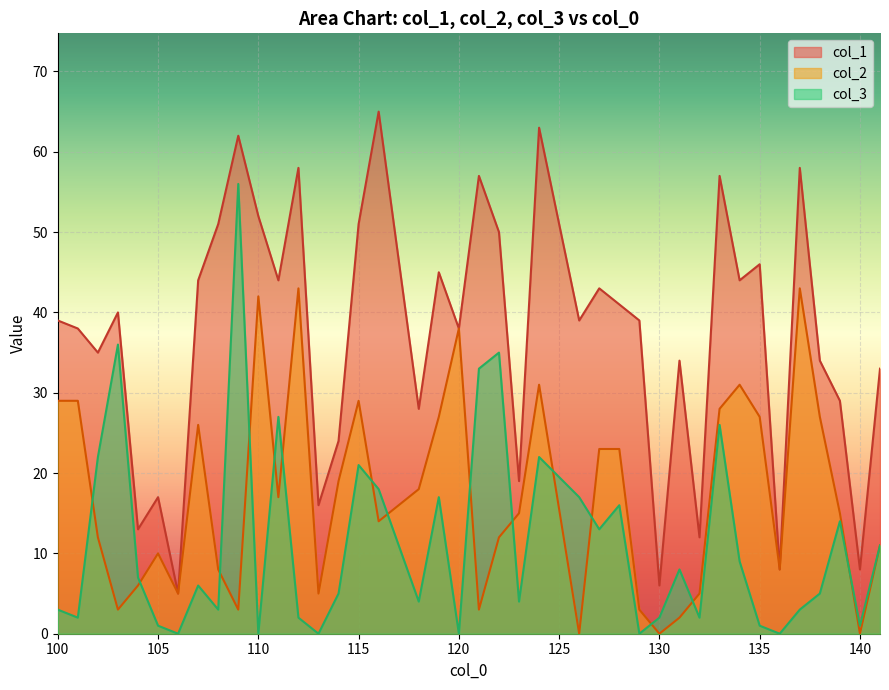

True or false: col_3 has a value of 27 at 111.

True